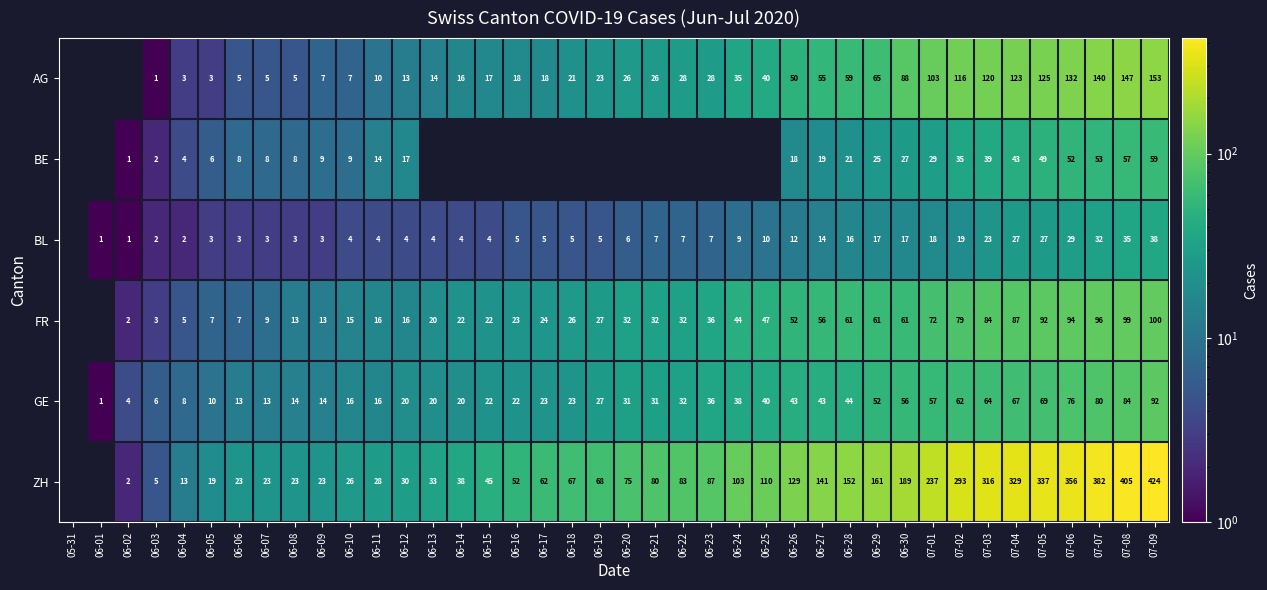

What is the sum of the GE values at 06-09 and 06-15?

36